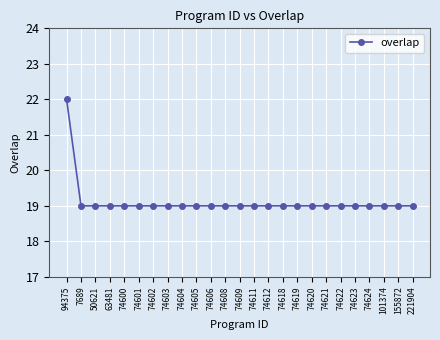

What is the smallest value displayed?

19